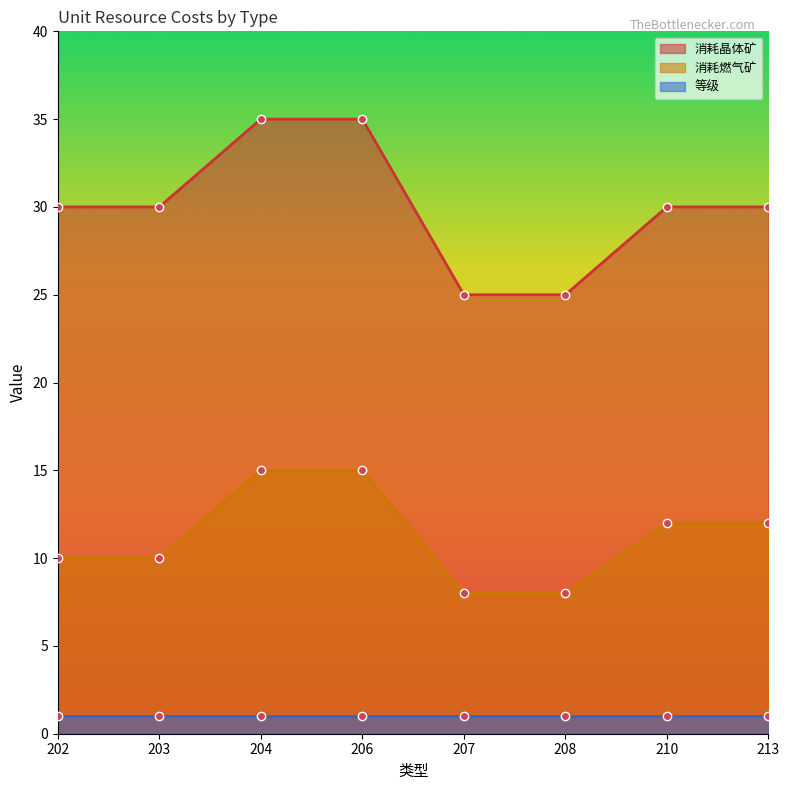

True or false: 消耗燃气矿 and 消耗晶体矿 cross at least once.

False